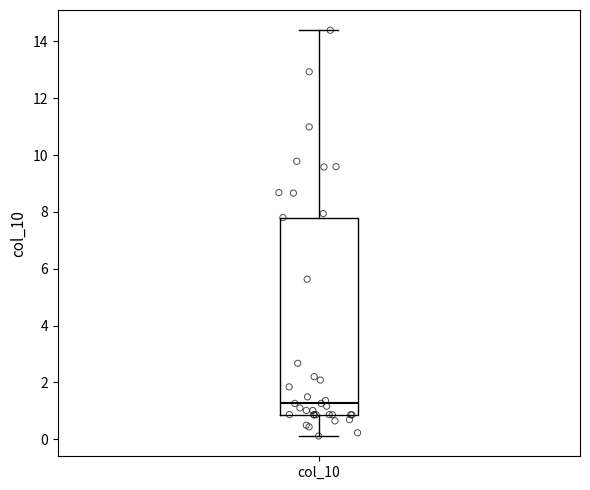

Transcribe this box plot: give where the median line is, the range the box spans, and where the two whiskers end, as read against the y-axis. The values are not printed on the chart, so give them approximately, as read against the axis.

median 1.2, box 0.8 to 7.8, whiskers 0.2 to 14.4